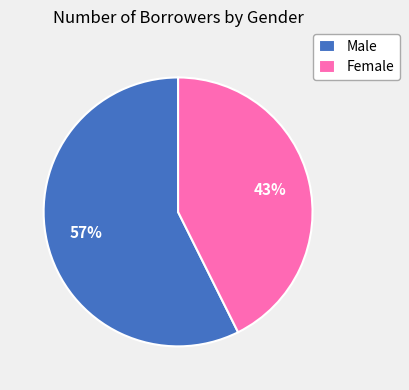

The Female slice represents 43% of the pie. True or false?

True